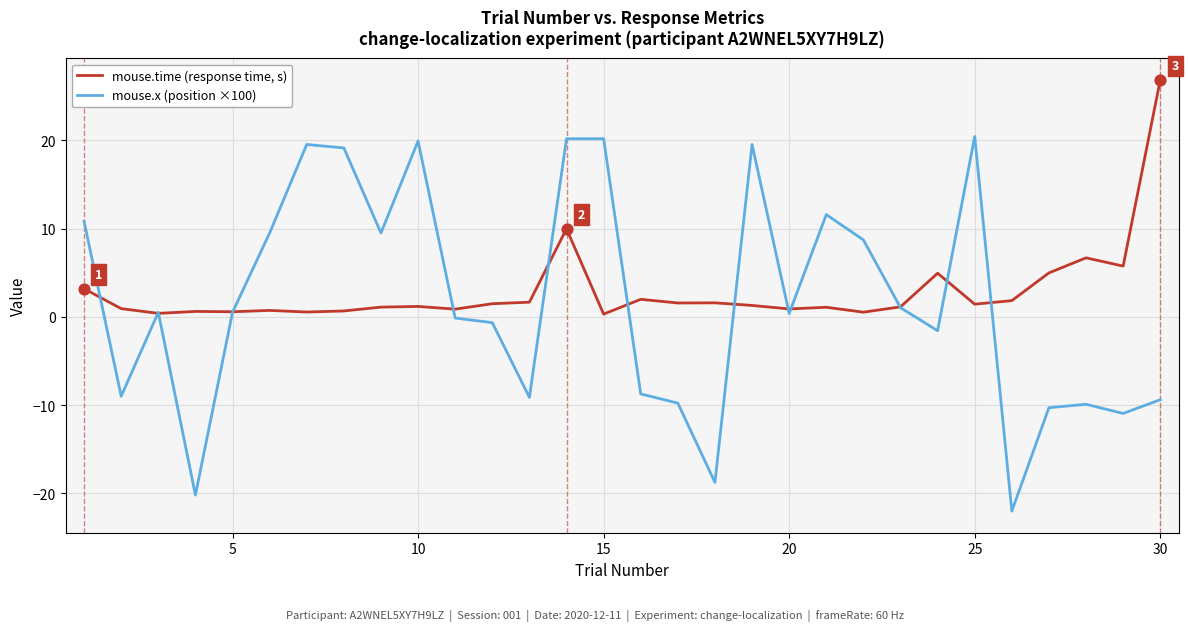

Which series has the largest range (max minus min)?

mouse.x (position ×100)